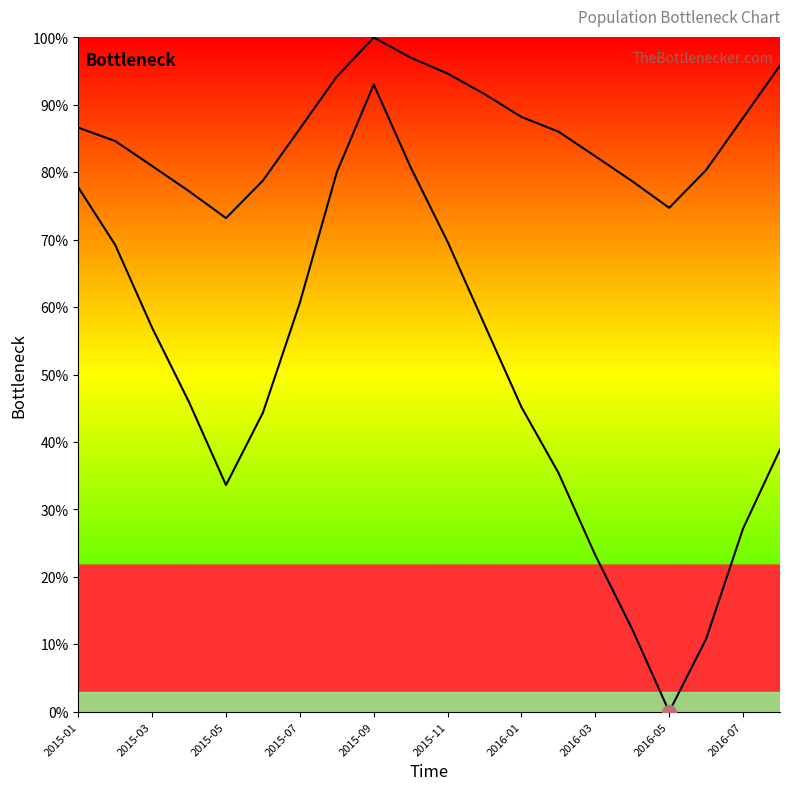

Is it true that gdl equals 23.2 at 2016-03?

True